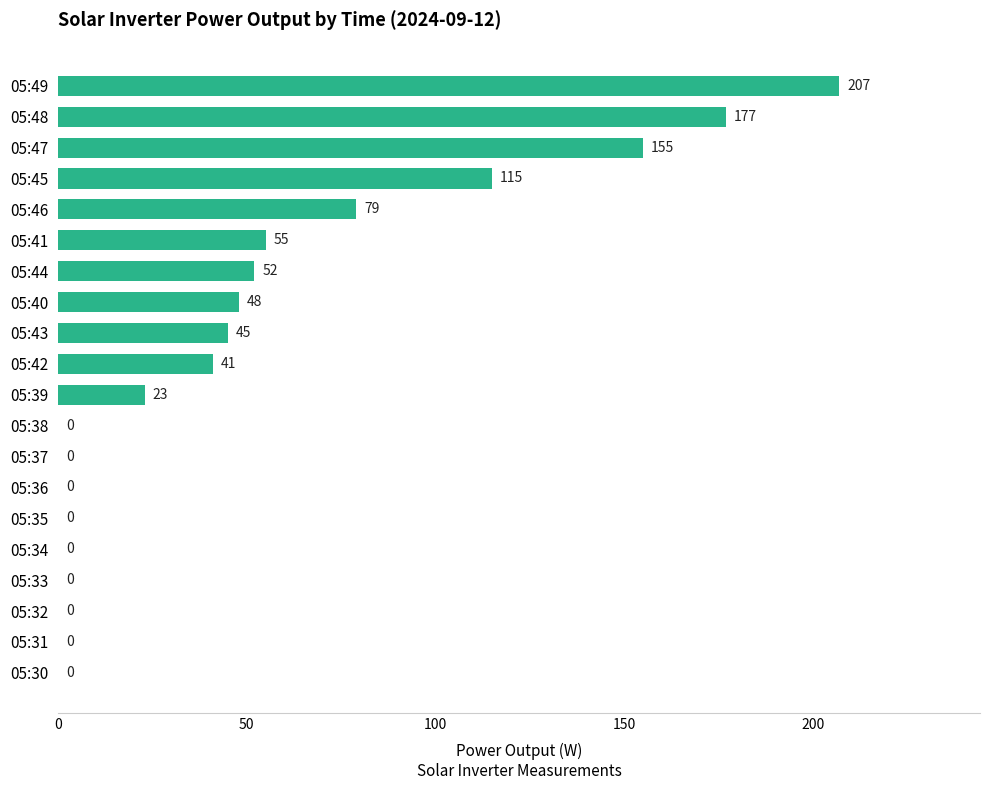

True or false: the data shows 5 at 05:39.

False